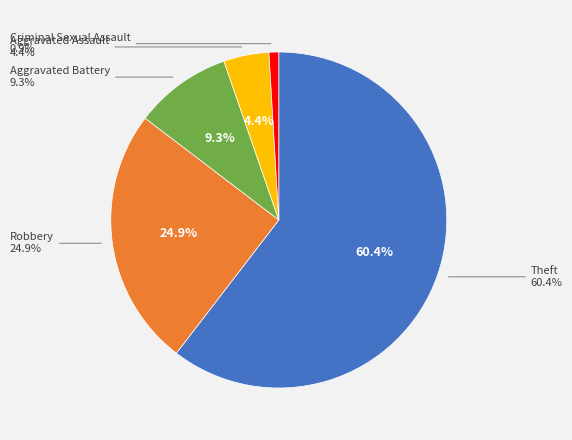

Which slice represents more than half of the pie?

Theft